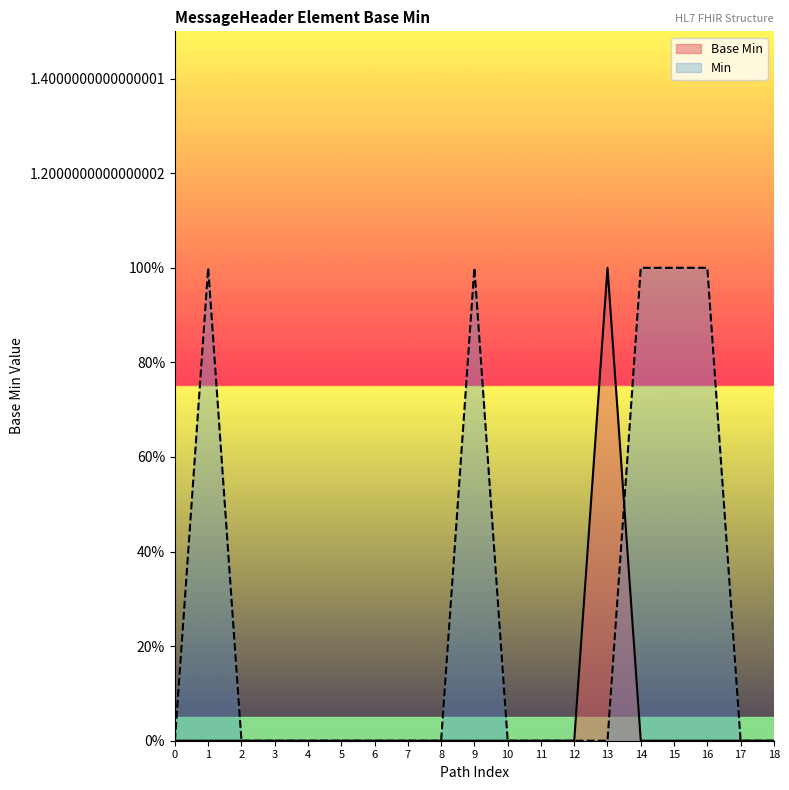

How many values exceed 0?

1